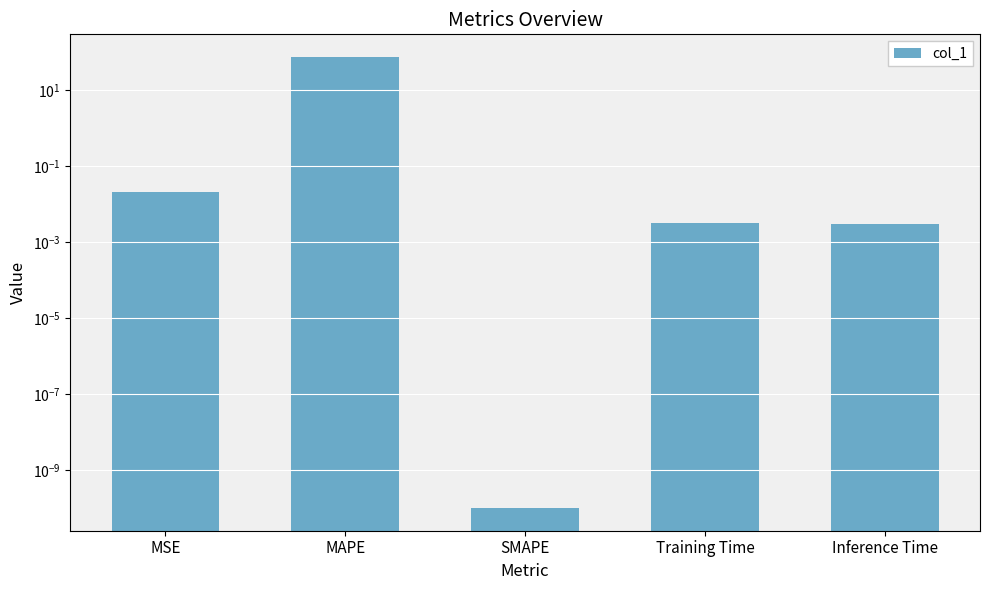

The chart shows a value of 74.1 at MAPE. True or false?

True